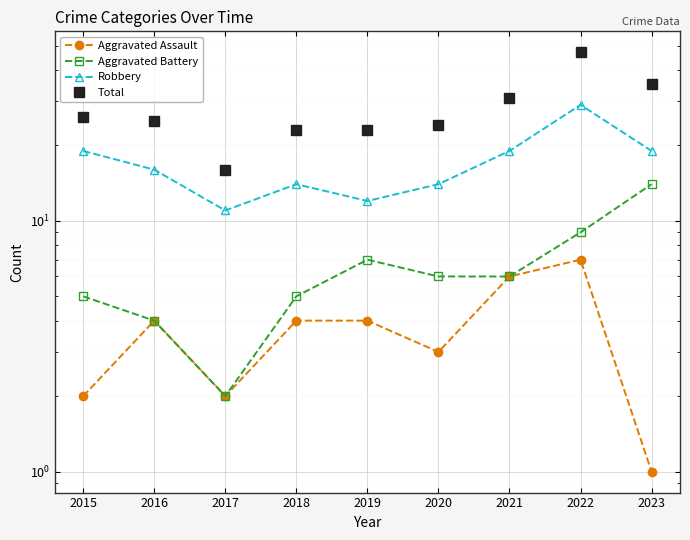

The Robbery series shows 12 at 2019. True or false?

True